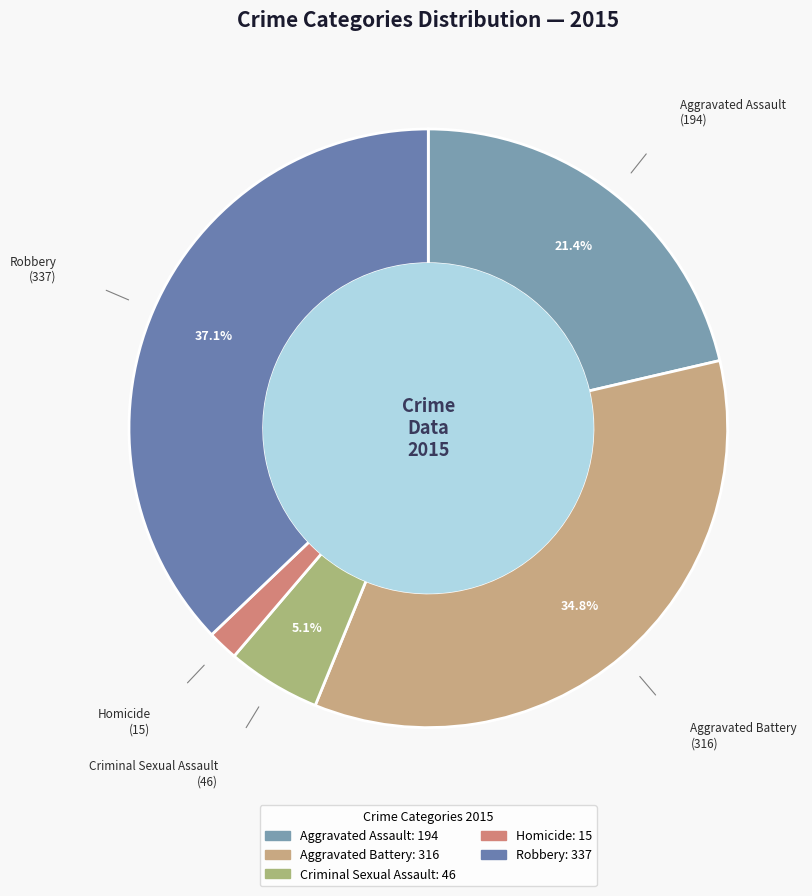

Rank the categories by value from highest to lowest.

Robbery, Aggravated Battery, Aggravated Assault, Criminal Sexual Assault, Homicide